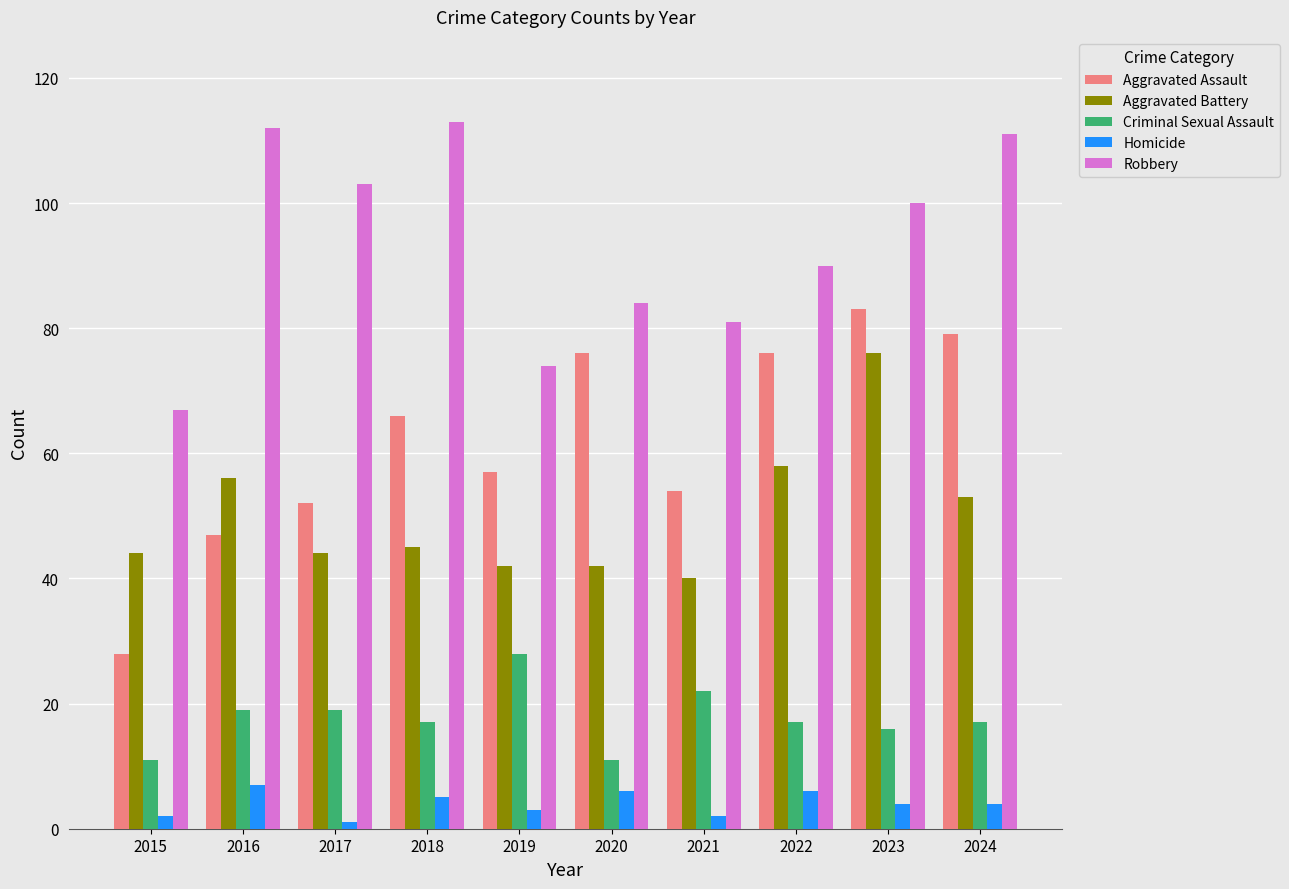

Rank the series at 2019 from lowest to highest value.

Homicide, Criminal Sexual Assault, Aggravated Battery, Aggravated Assault, Robbery